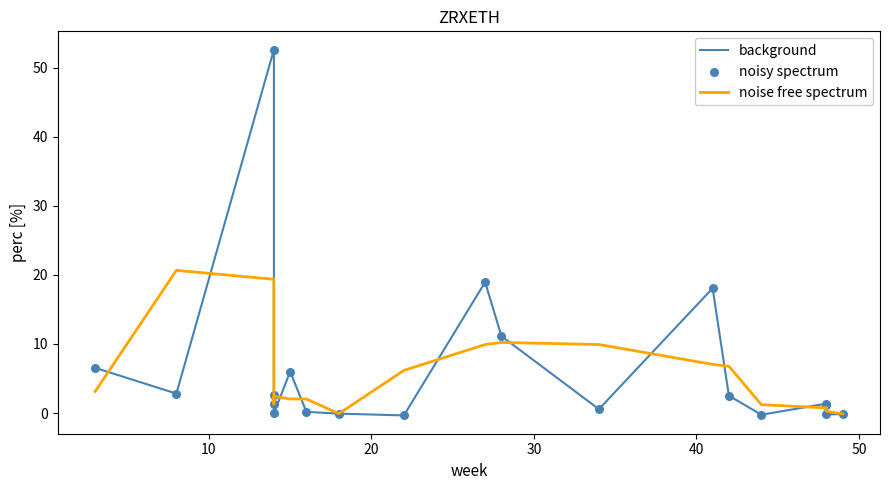

Which series has the largest Y range (max minus min)?

background